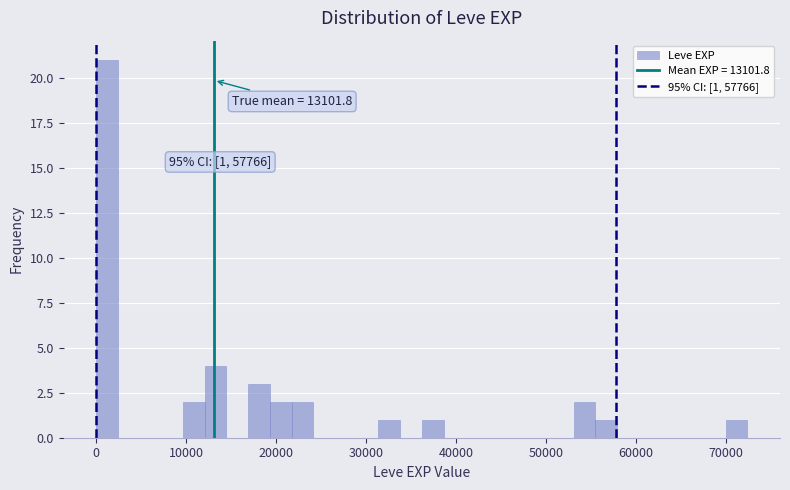

Around what value on the x-axis is the tallest bar? Give the approximate position of its centre, as read against the axis.

1000